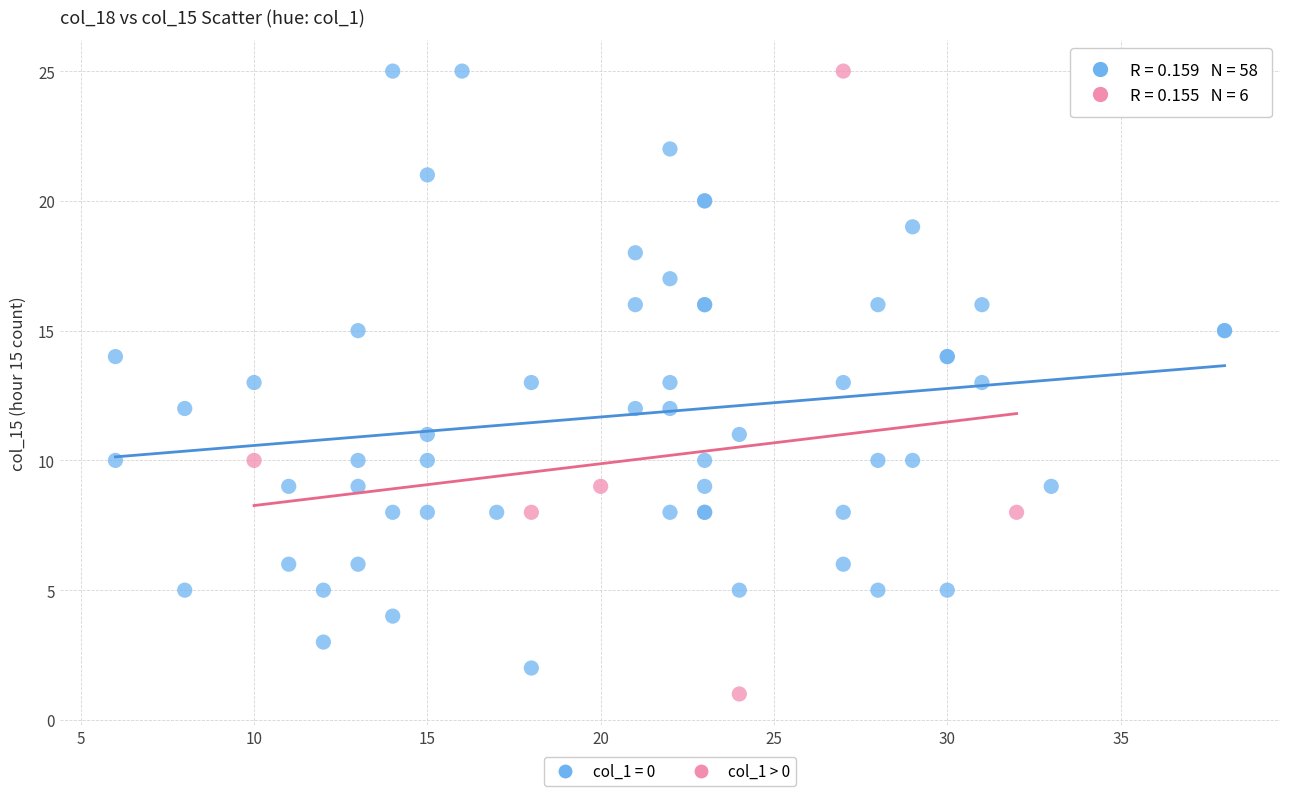

What are all the series names shown in the legend?

col_1 = 0, col_1 > 0